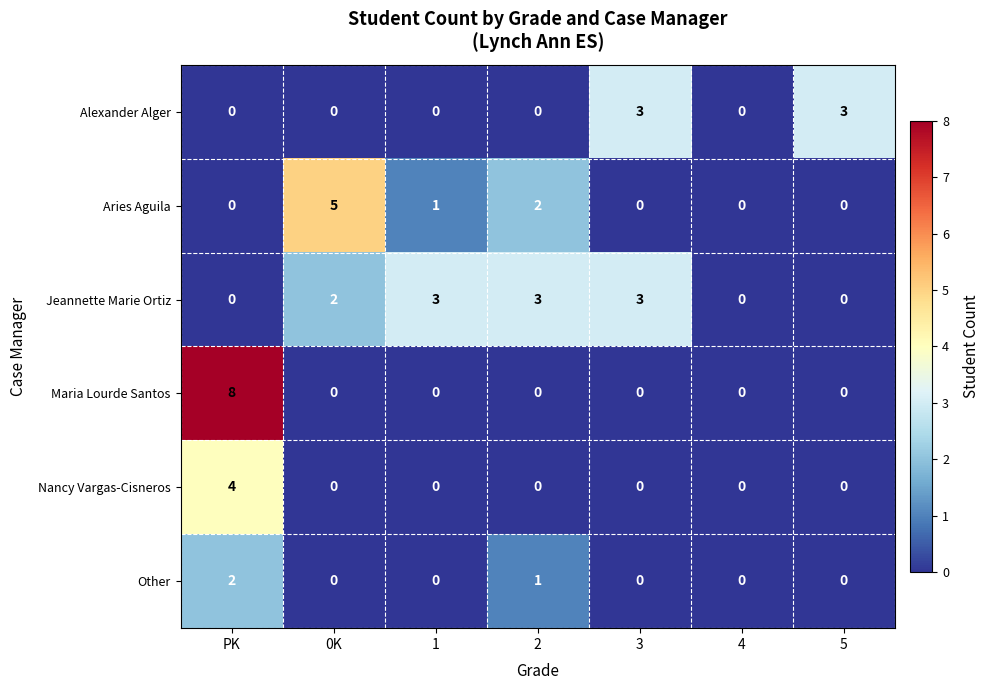

Which series has the largest total across all categories?

Jeannette Marie Ortiz